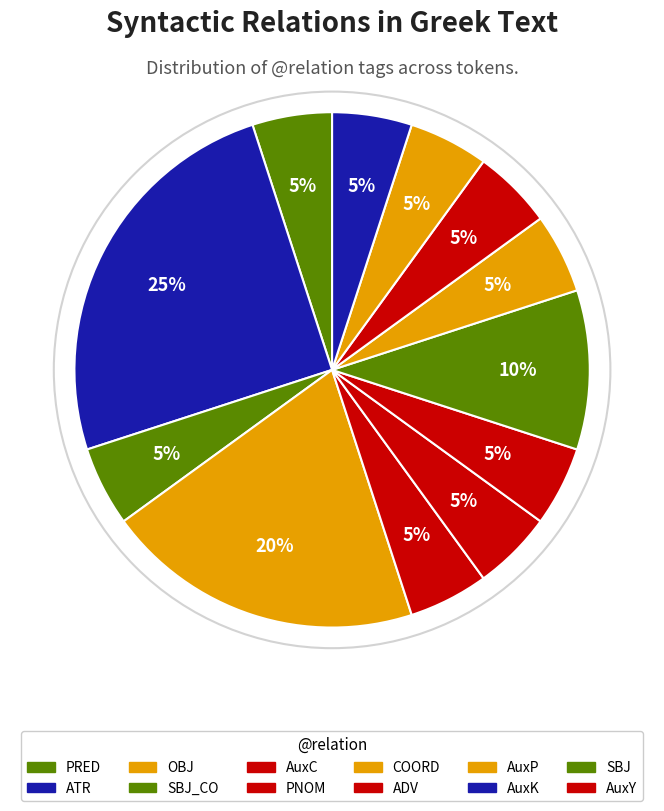

How many segments does this pie chart have?

12